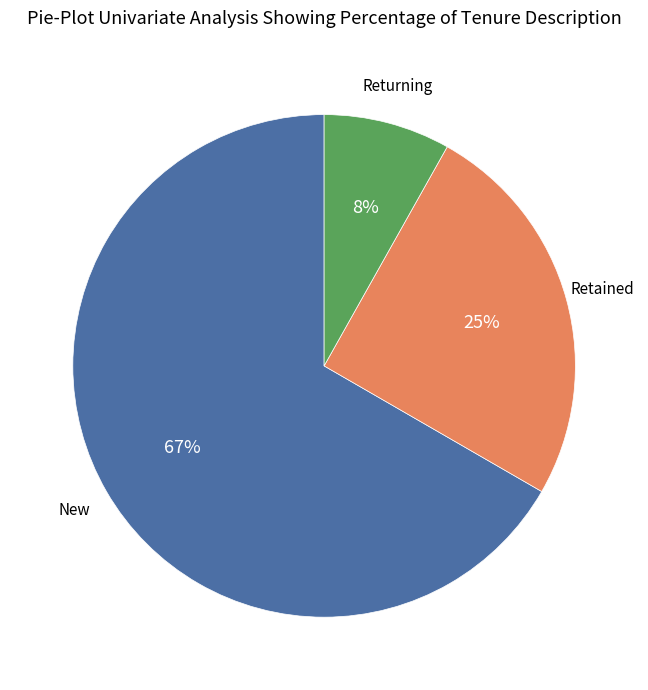

Is there a majority slice in this chart?

Yes